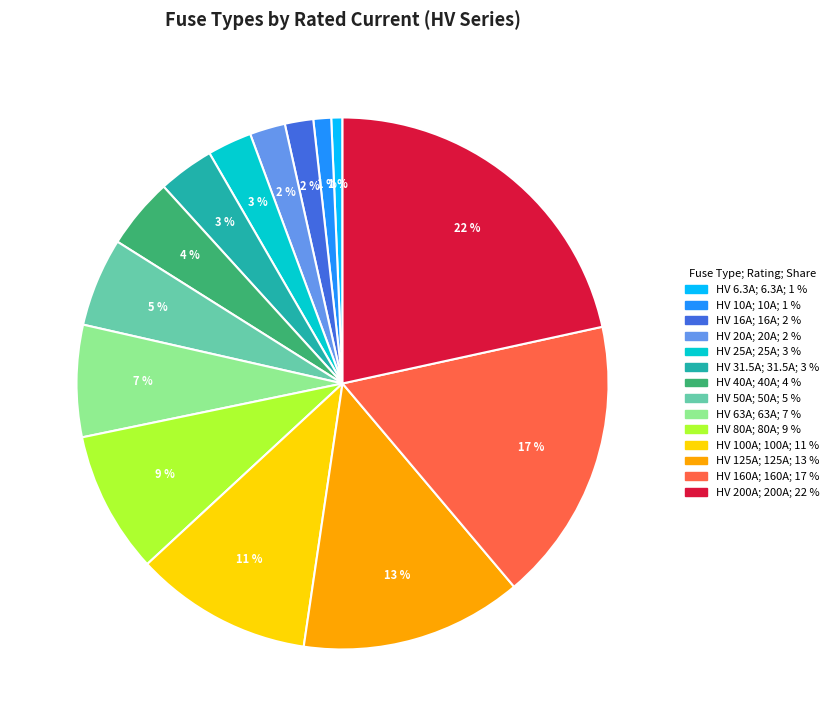

Between HV 6.3A and HV 20A, which is larger?

HV 20A